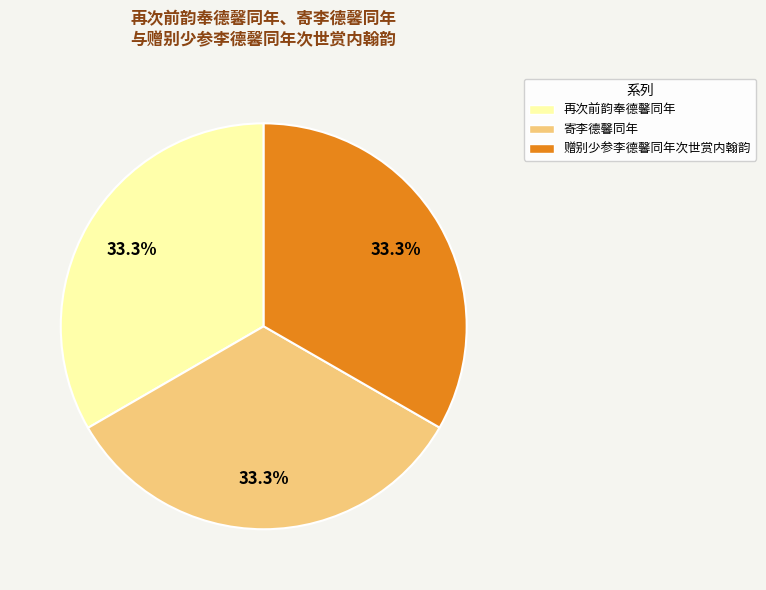

What is the ratio of the value at 赠别少参李德馨同年次世赏内翰韵 to the value at 寄李德馨同年?

1.0